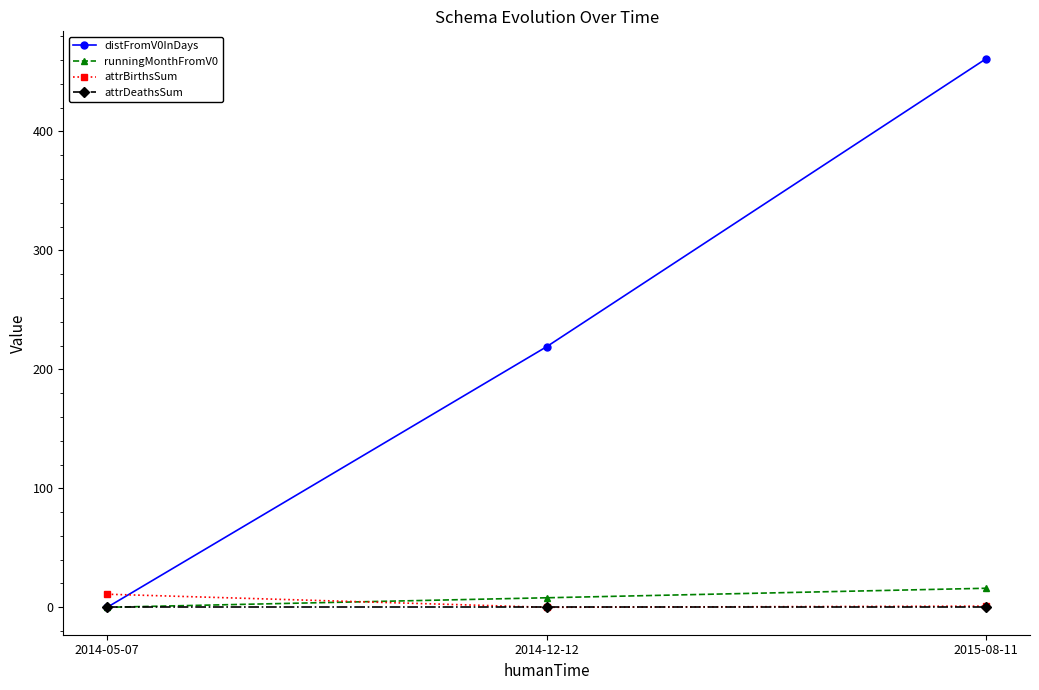

What position from the left is 2015-08-11?

3